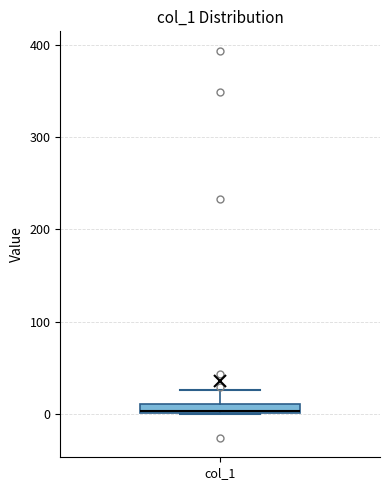

Where is the upper edge of the box for col_1 on the y-axis? The values are not printed on the chart, so give them approximately, as read against the axis.

10